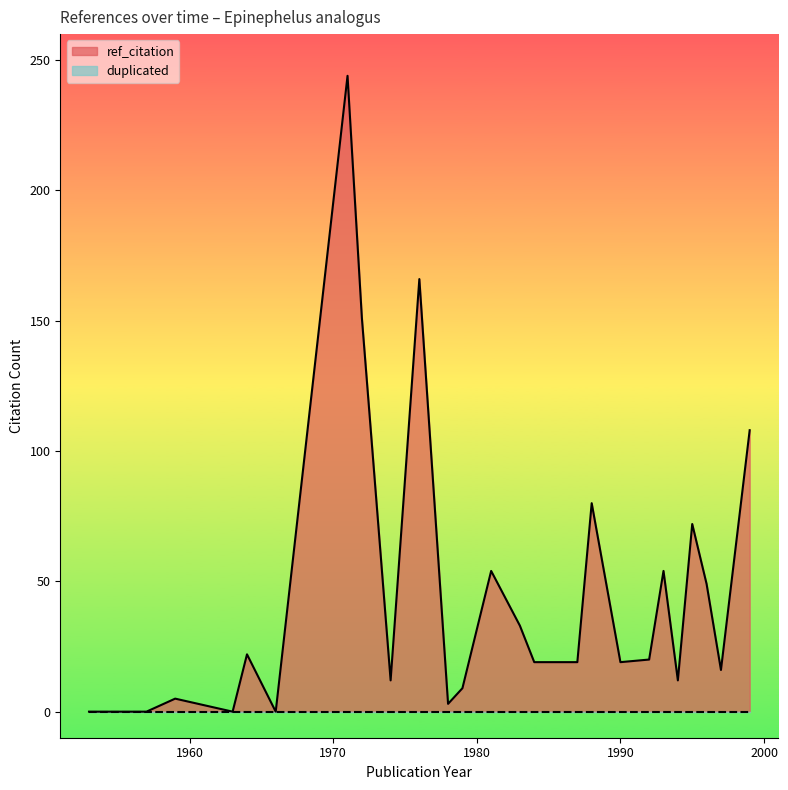

What is the difference between the second highest and minimum values in the ref_citation series?

166